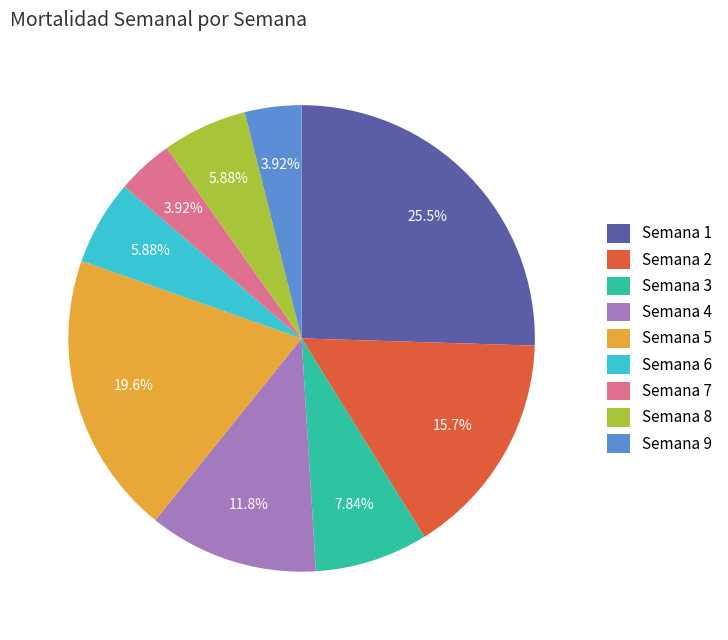

Is there any slice that represents more than half of the pie?

No